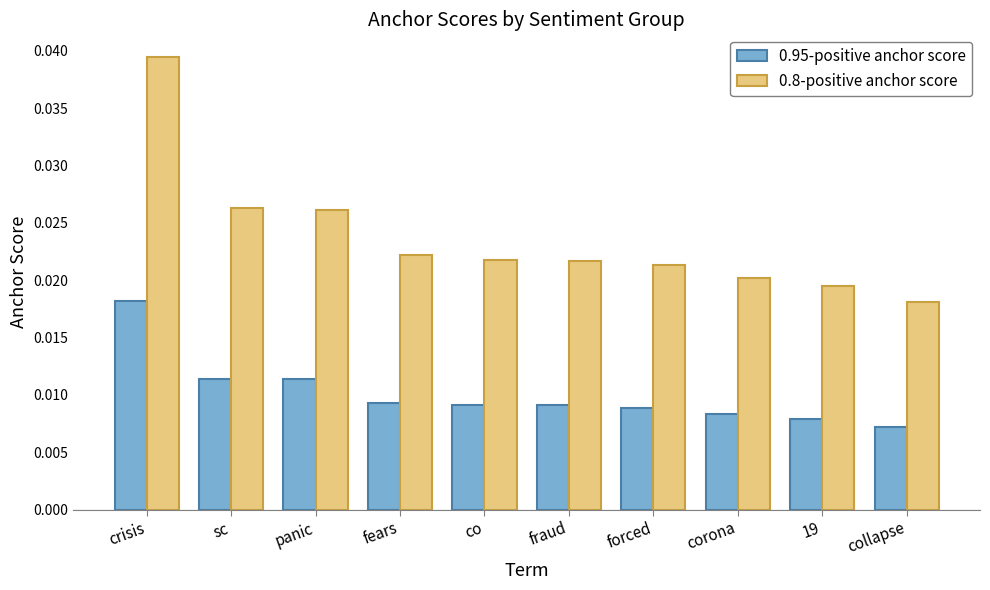

Which series has the largest range (max minus min)?

0.8-positive anchor score